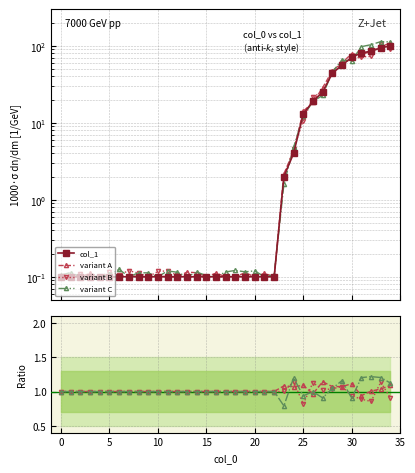

What is the maximum value for col_1?

100.0